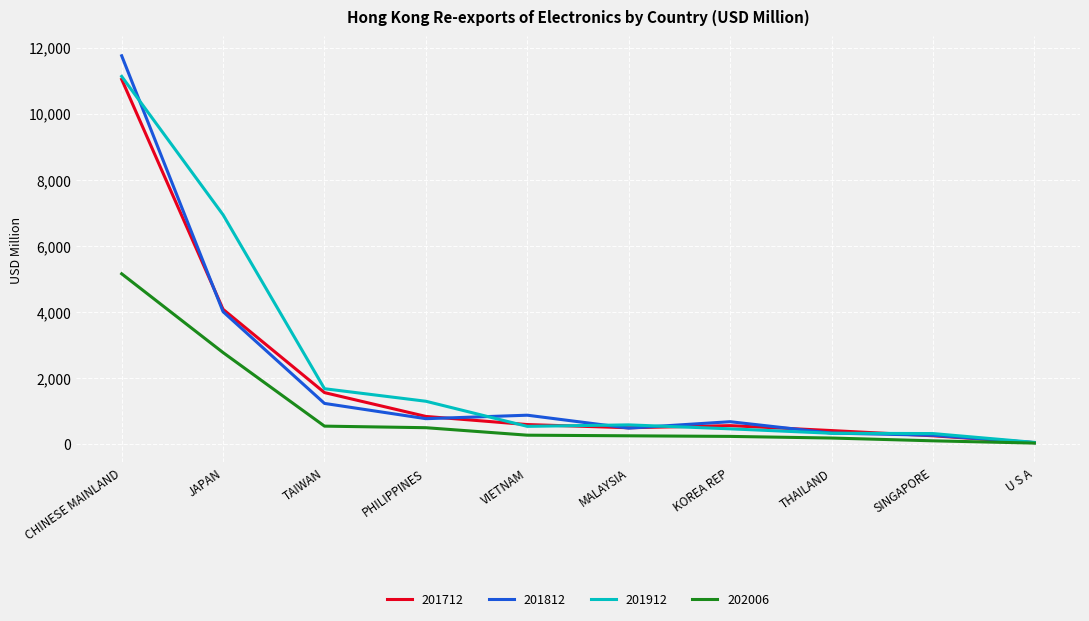

Which category has the highest value in the 201812 series?

CHINESE MAINLAND